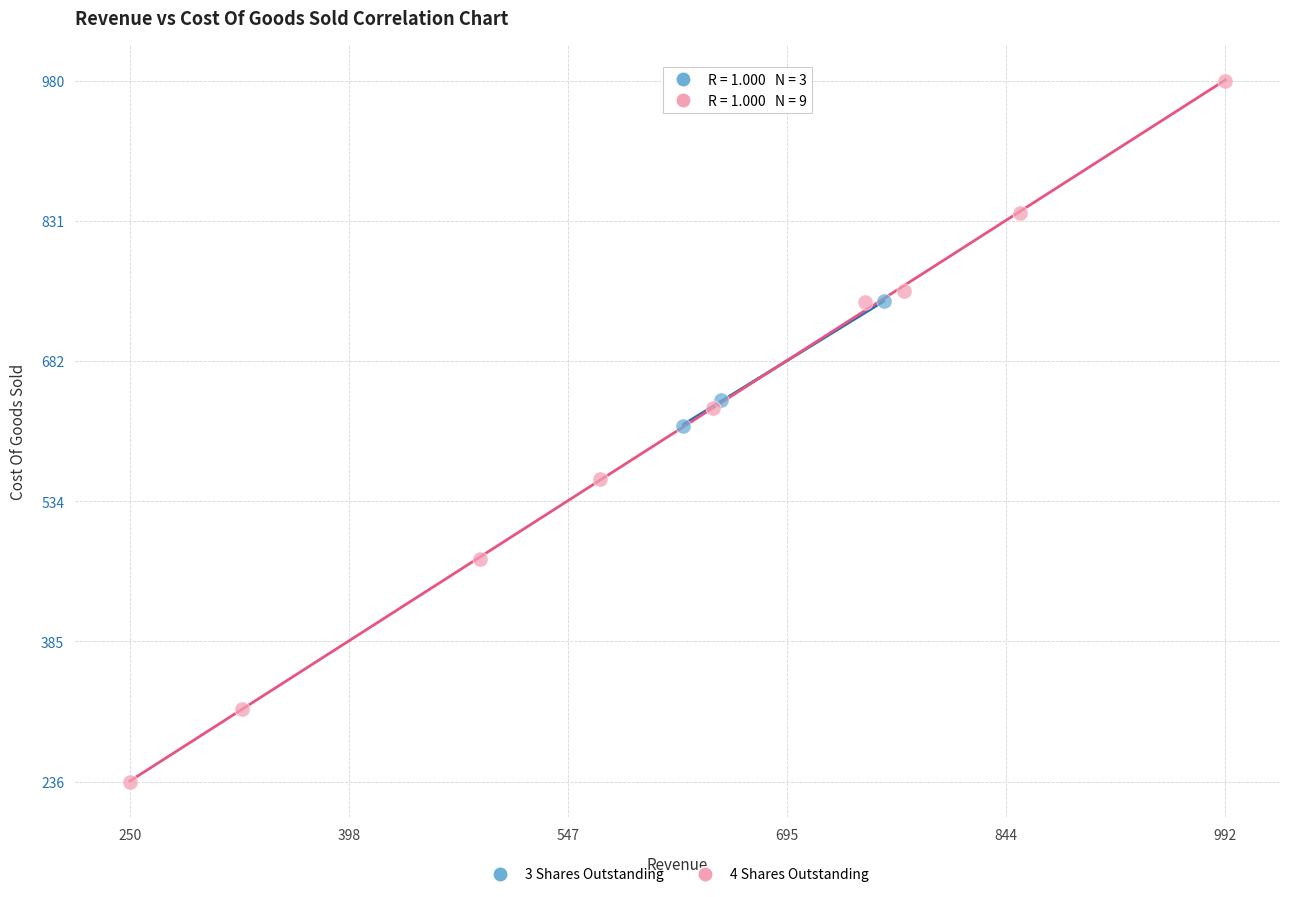

Which series has the widest spread of Y values?

4 Shares Outstanding